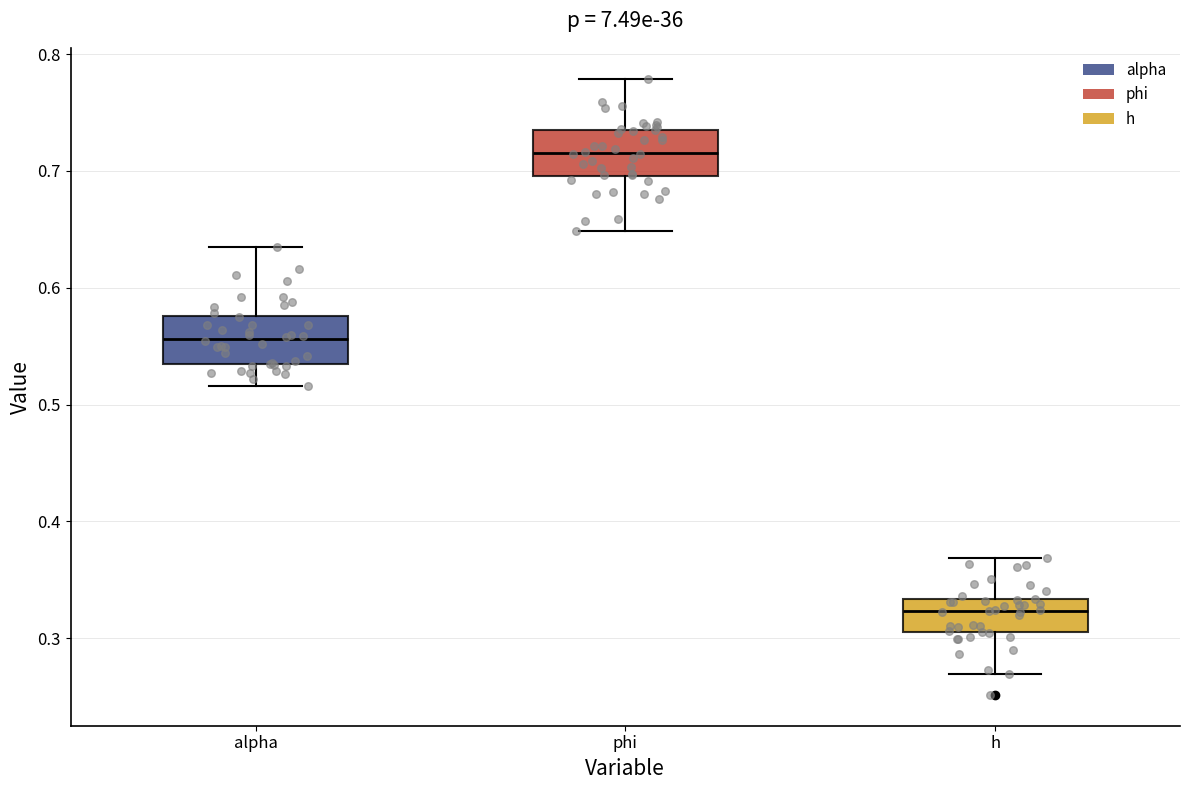

Where is the upper edge of the box for phi on the y-axis? The values are not printed on the chart, so give them approximately, as read against the axis.

0.74